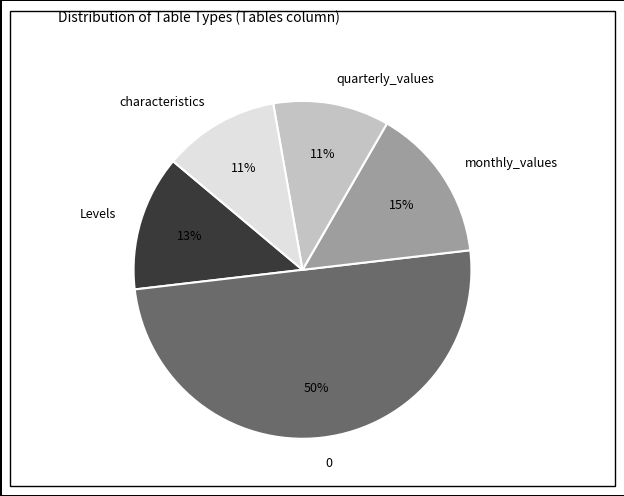

Count the number of slices in the pie.

5